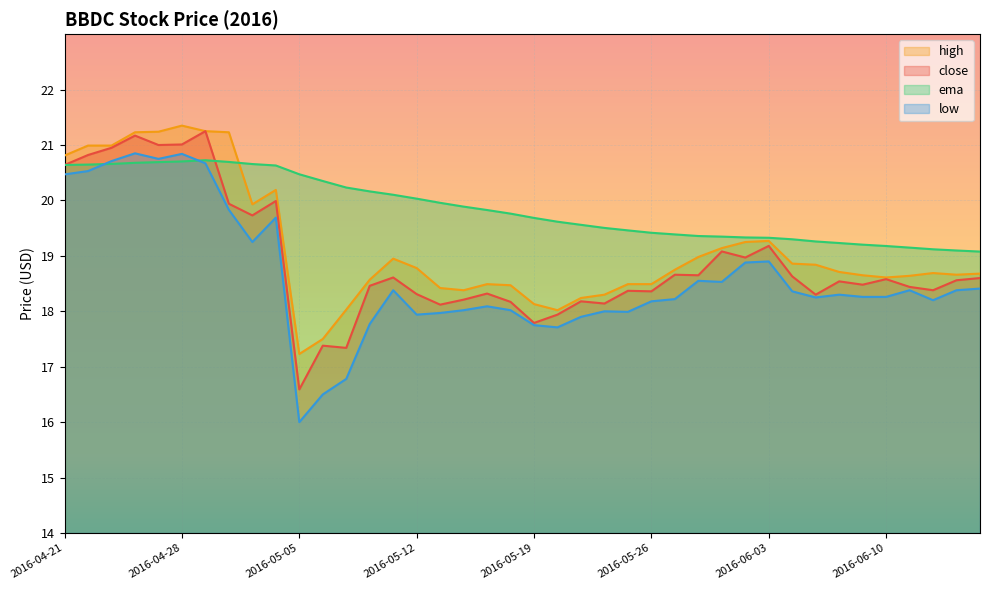

What is the label of the 26th point from the right?

2016-05-11